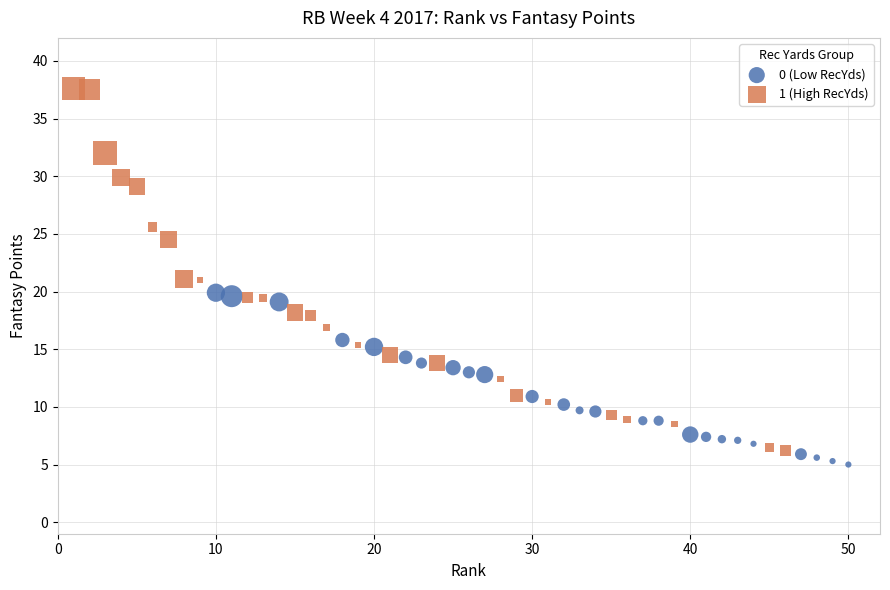

Which series has the widest spread of Y values?

1 (High RecYds)